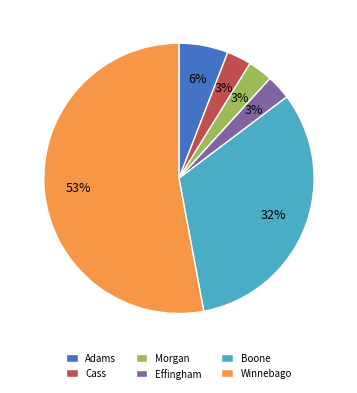

To the nearest percent, what is the average slice percentage?

17%